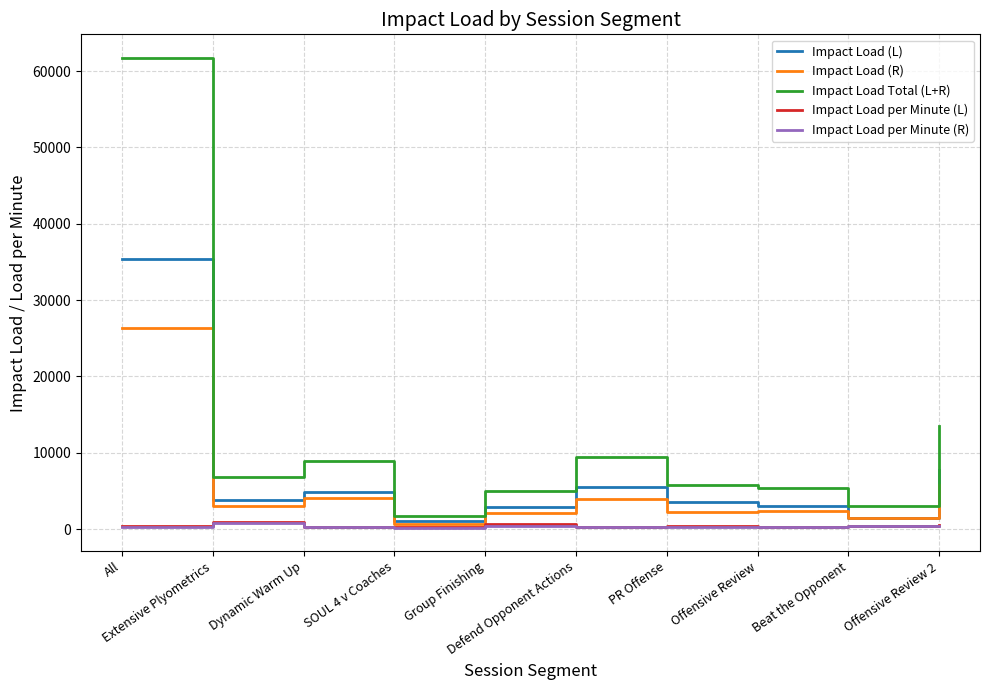

Which series has the widest spread of values?

Impact Load Total (L+R)